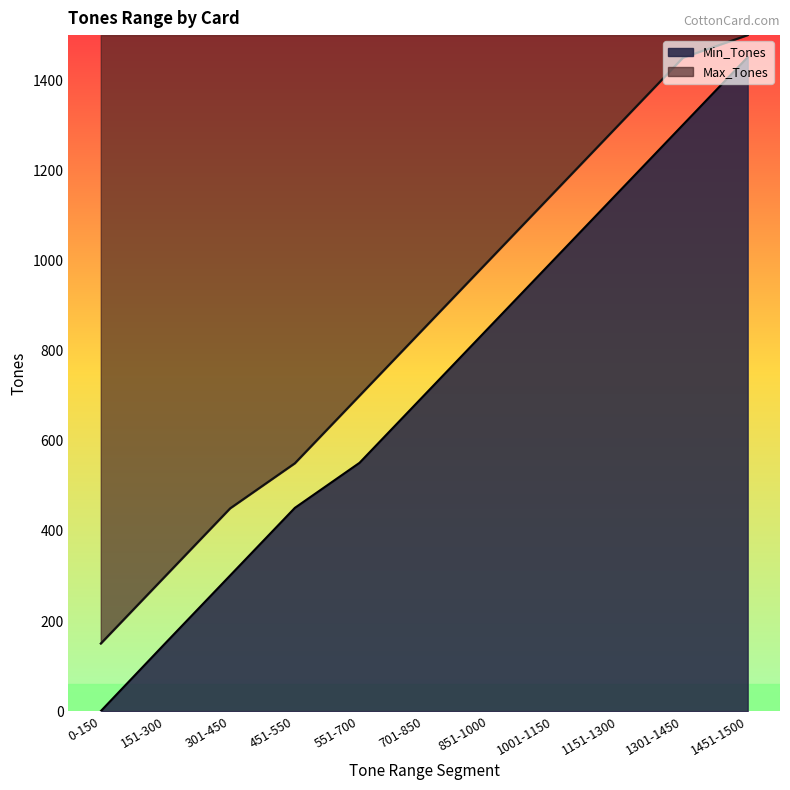

What is the spread (max minus min) of values at 851-1000?

149